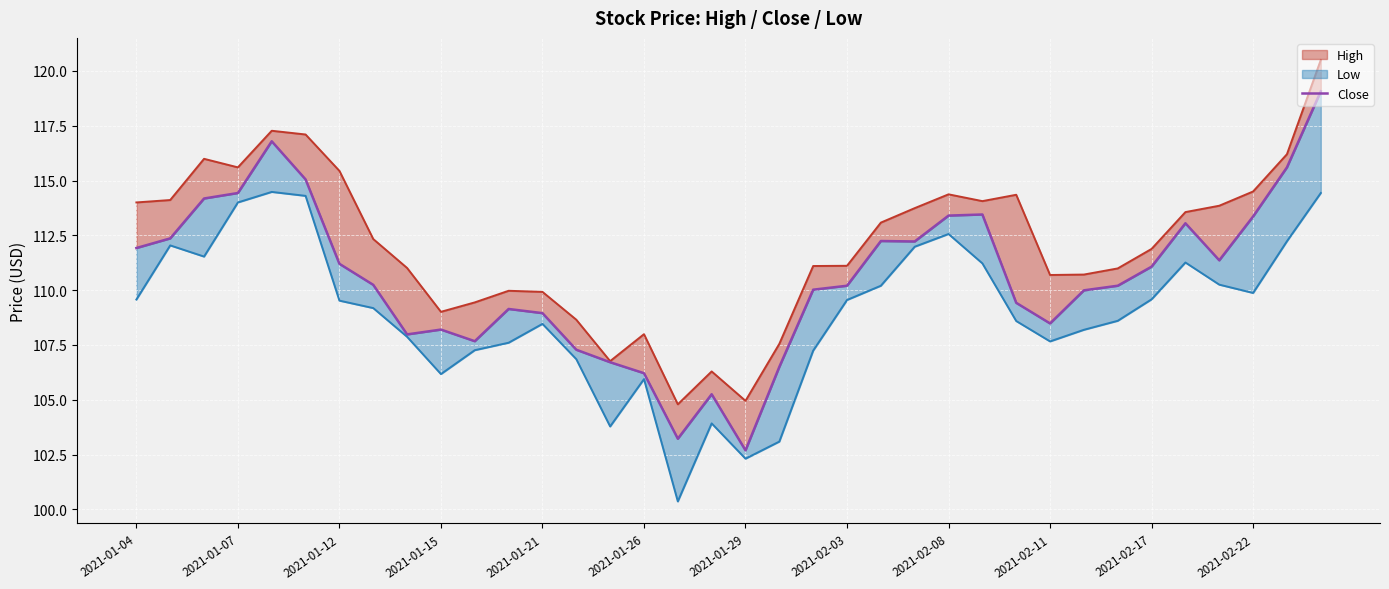

How many data points are less than 110?

15